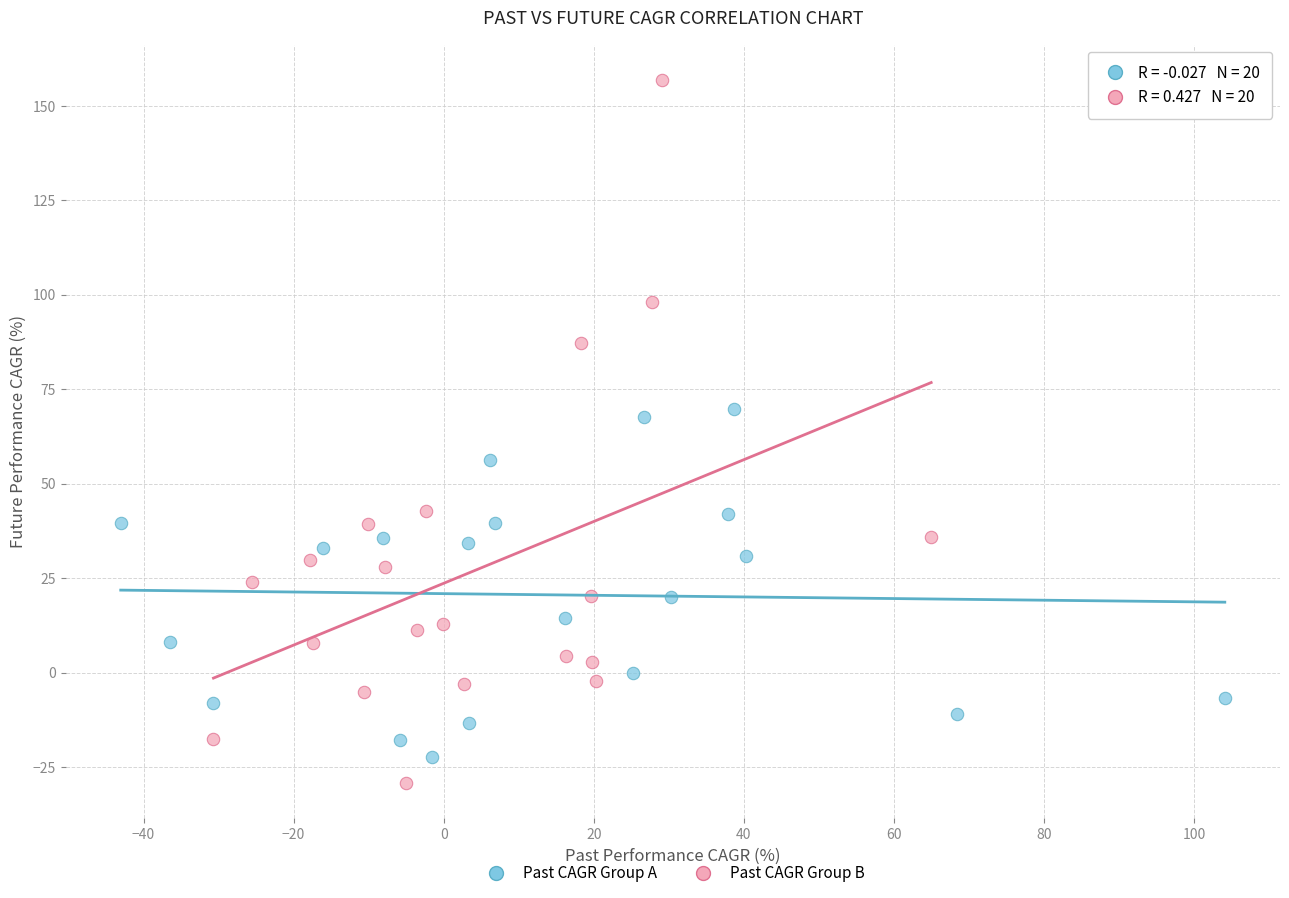

Which series has the widest spread of Y values?

Past CAGR Group B